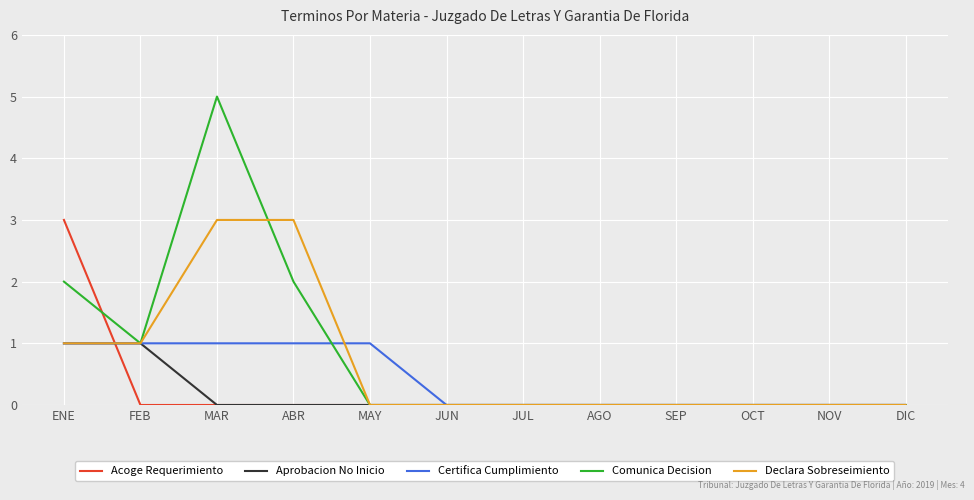

What position from the left is SEP?

9